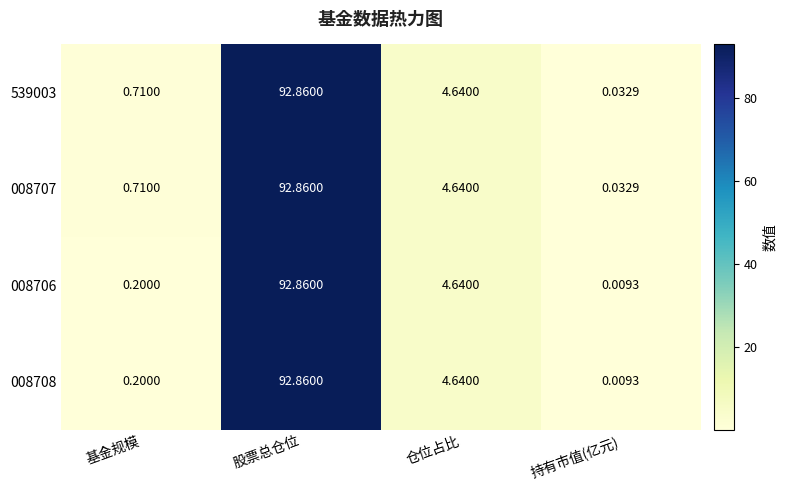

List the labels in order of 008707 value, largest first.

股票总仓位, 仓位占比, 基金规模, 持有市值(亿元)